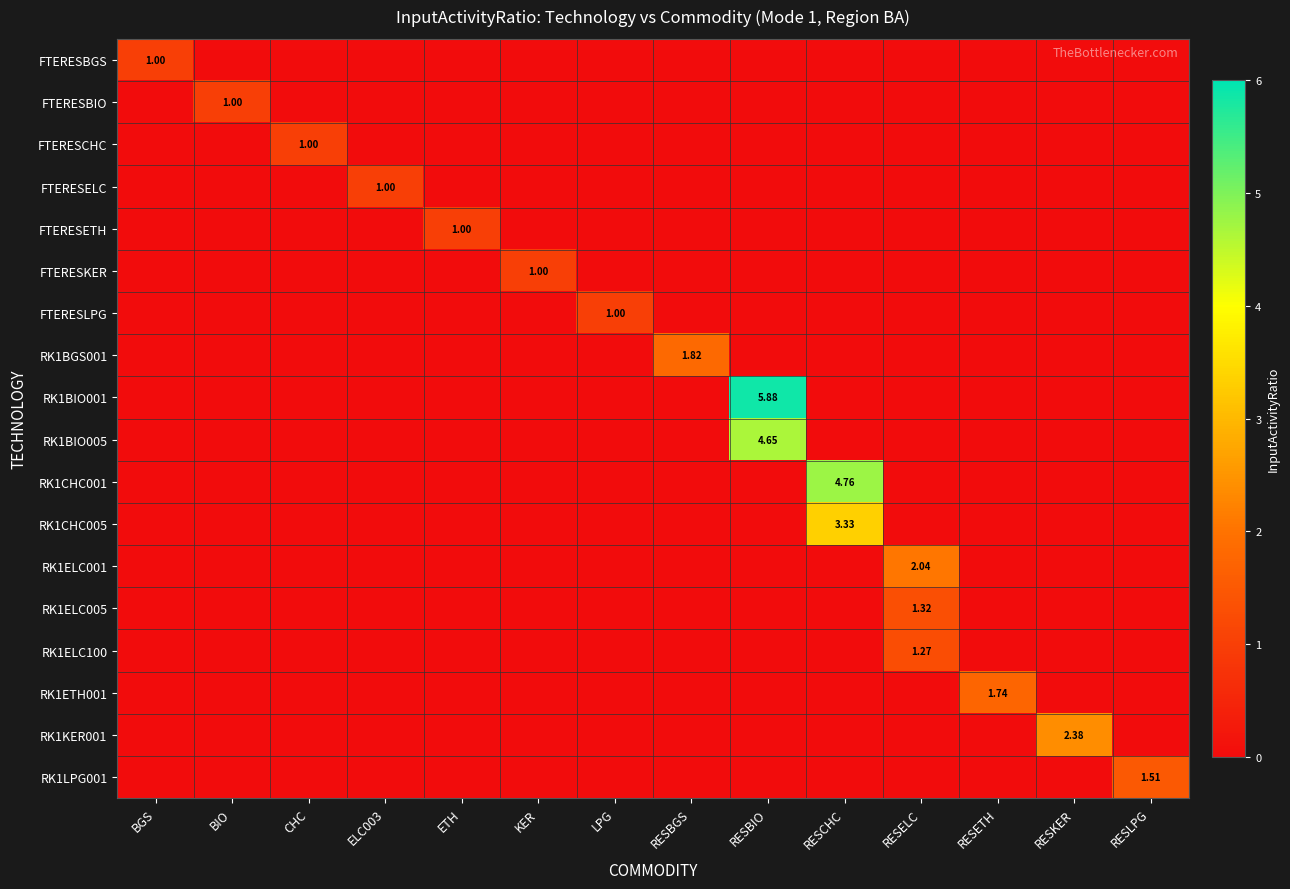

How many positive values does the FTERESBIO series have?

1